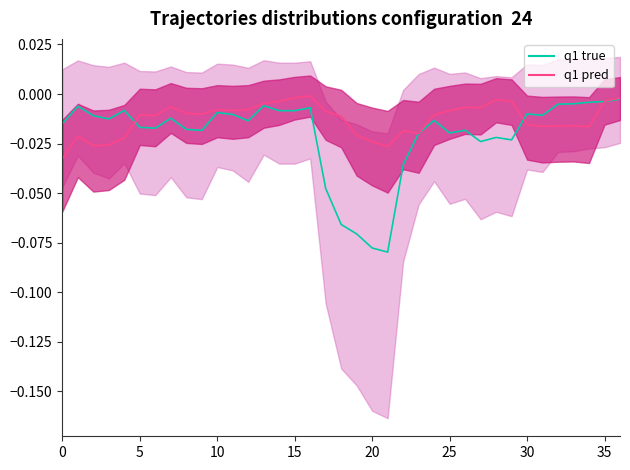

Reading left to right, what are all the values shown in this chart?

q1 true: -0.0	-0.0	-0.0	-0.0	-0.0	-0.0	-0.0	-0.0	-0.0	-0.0	-0.0	-0.0	-0.0	-0.0	-0.0	-0.0	-0.0	-0.0	-0.1	-0.1	-0.1	-0.1	-0.0	-0.0	-0.0	-0.0	-0.0	-0.0	-0.0	-0.0	-0.0	-0.0	-0.0	-0.0	-0.0	-0.0	-0.0
q1 pred: -0.0	-0.0	-0.0	-0.0	-0.0	-0.0	-0.0	-0.0	-0.0	-0.0	-0.0	-0.0	-0.0	-0.0	-0.0	-0.0	-0.0	-0.0	-0.0	-0.0	-0.0	-0.0	-0.0	-0.0	-0.0	-0.0	-0.0	-0.0	-0.0	-0.0	-0.0	-0.0	-0.0	-0.0	-0.0	-0.0	-0.0